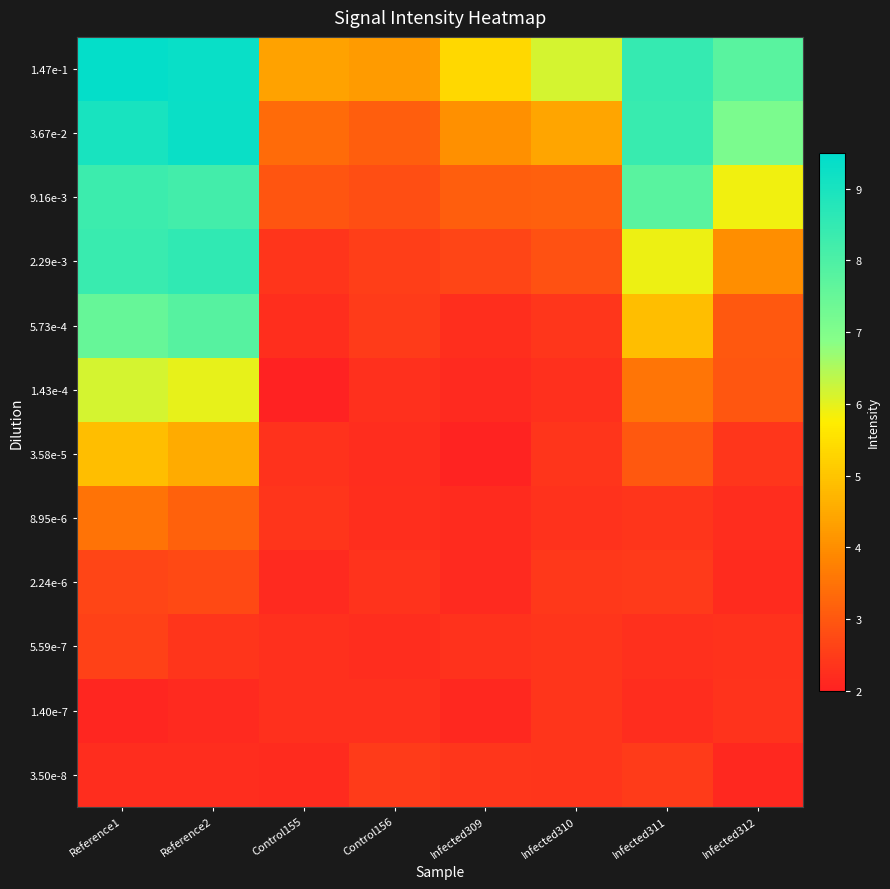

At which category is the sum across all series the highest?

Reference1